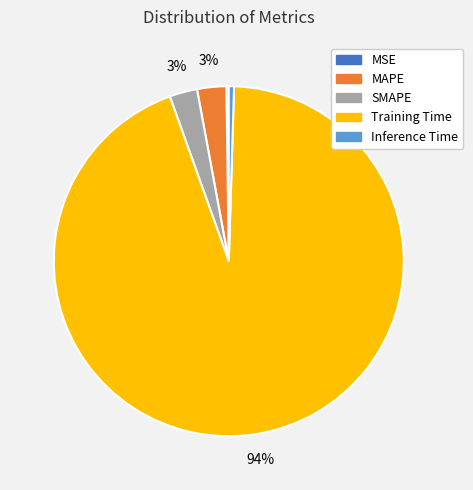

To the nearest percent, what is the difference between the Inference Time and Training Time slice percentages?

94%